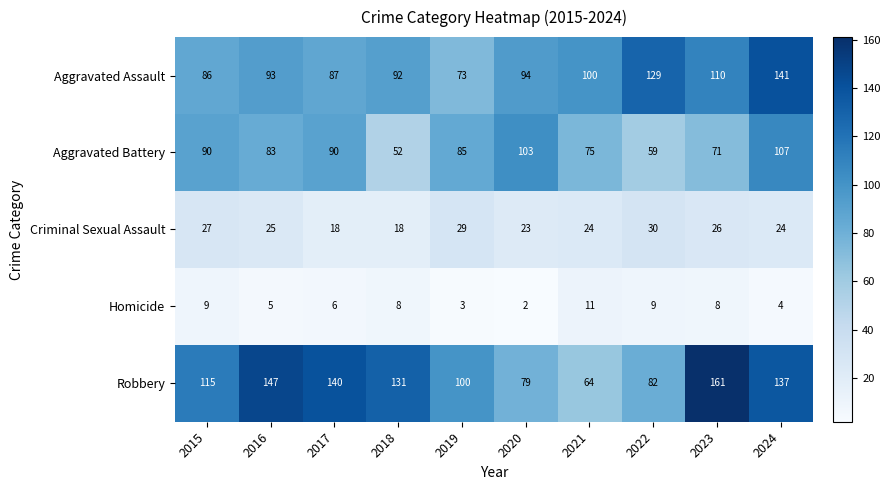

What is the minimum value shown in the chart?

2